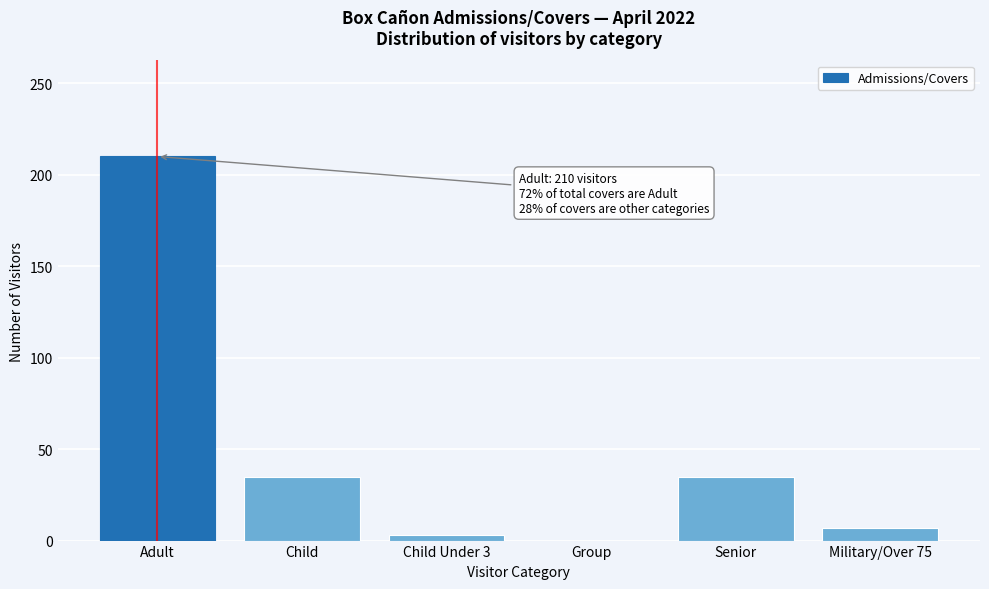

Reading right to left, what are all the values shown in this chart?

Military/Over 75=7	Senior=35	Group=0	Child Under 3=3	Child=35	Adult=210